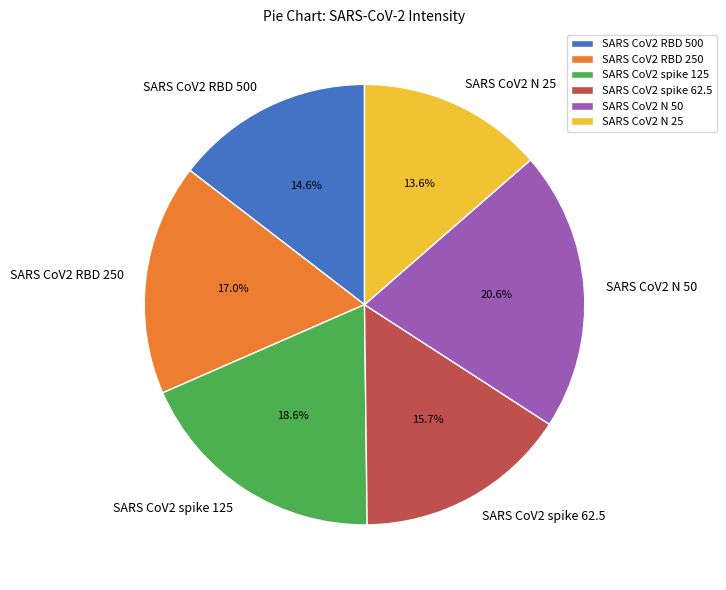

Which category has the smallest portion of the pie?

SARS CoV2 N 25